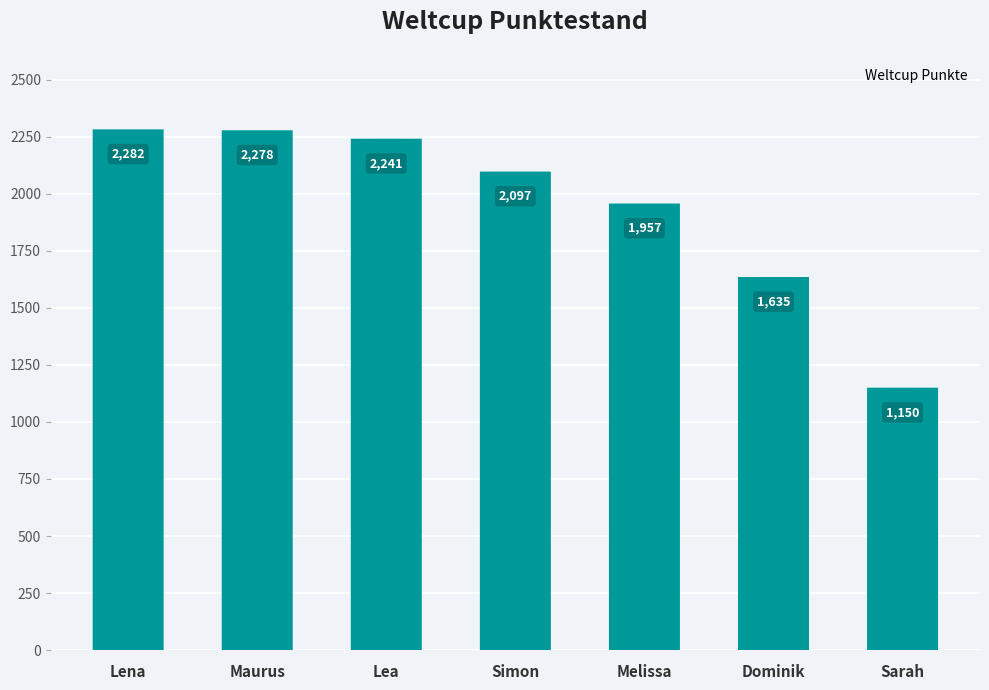

What is the maximum value shown in the chart?

2282